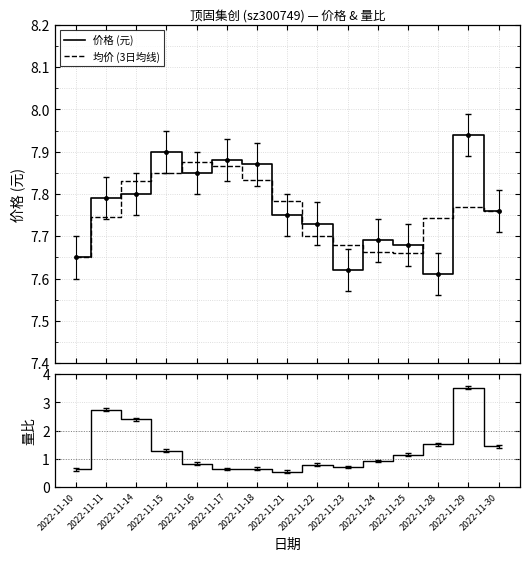

Where is 量比 nearest to the value 2?

2022-11-14